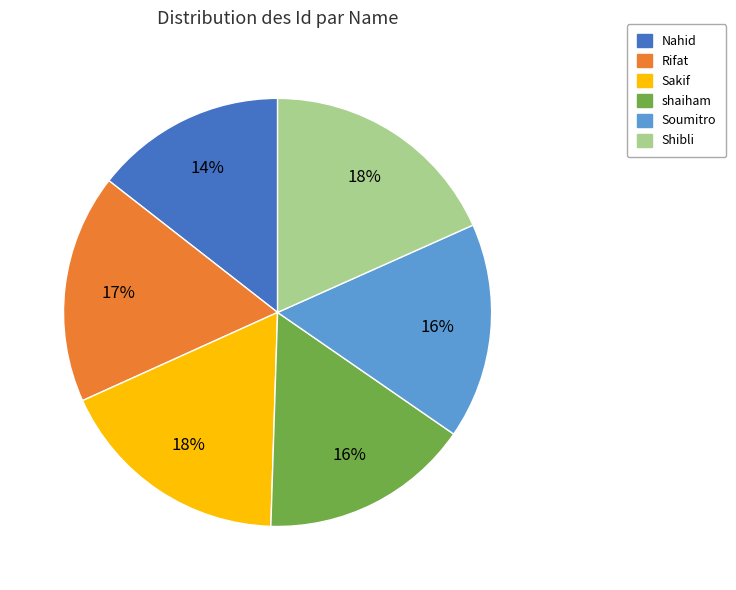

To the nearest percent, what portion does Sakif represent?

18%